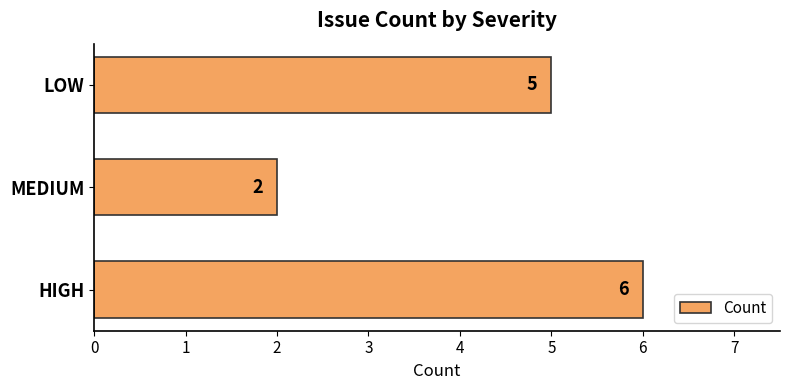

How many values are between 2 and 6?

3